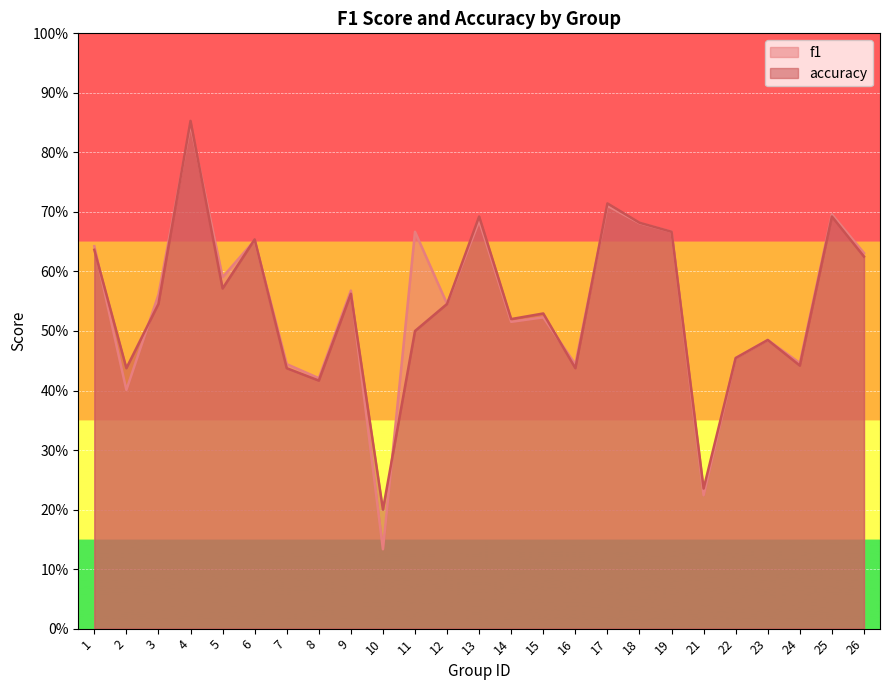

Read the f1 value at 7.

0.4